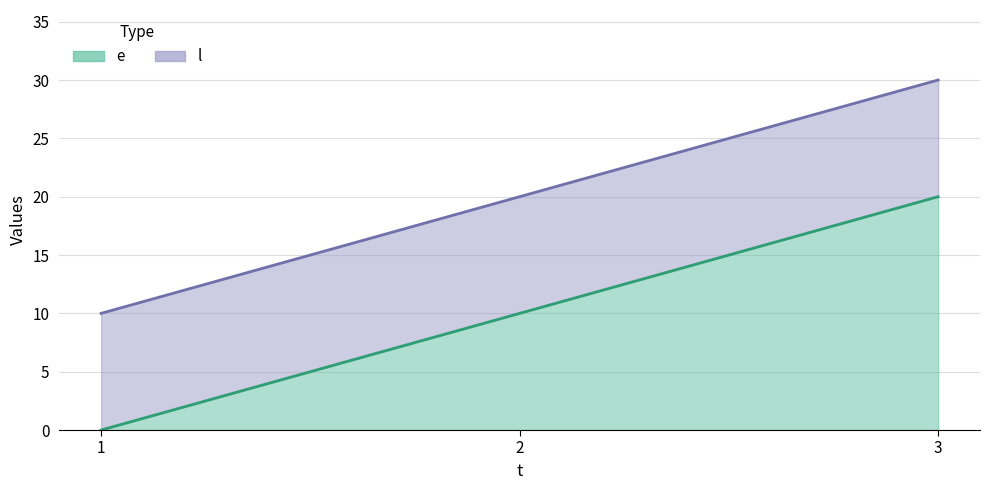

Does the chart display data point markers on the line(s)?

No